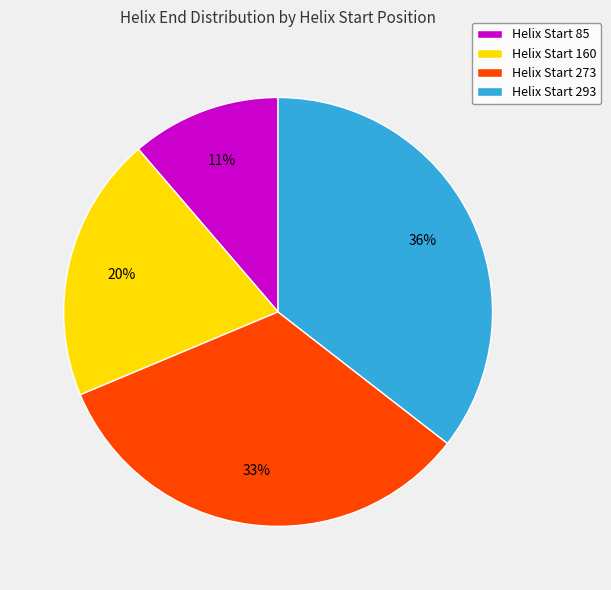

To the nearest percent, what percentage of the pie is Helix Start 273?

33%